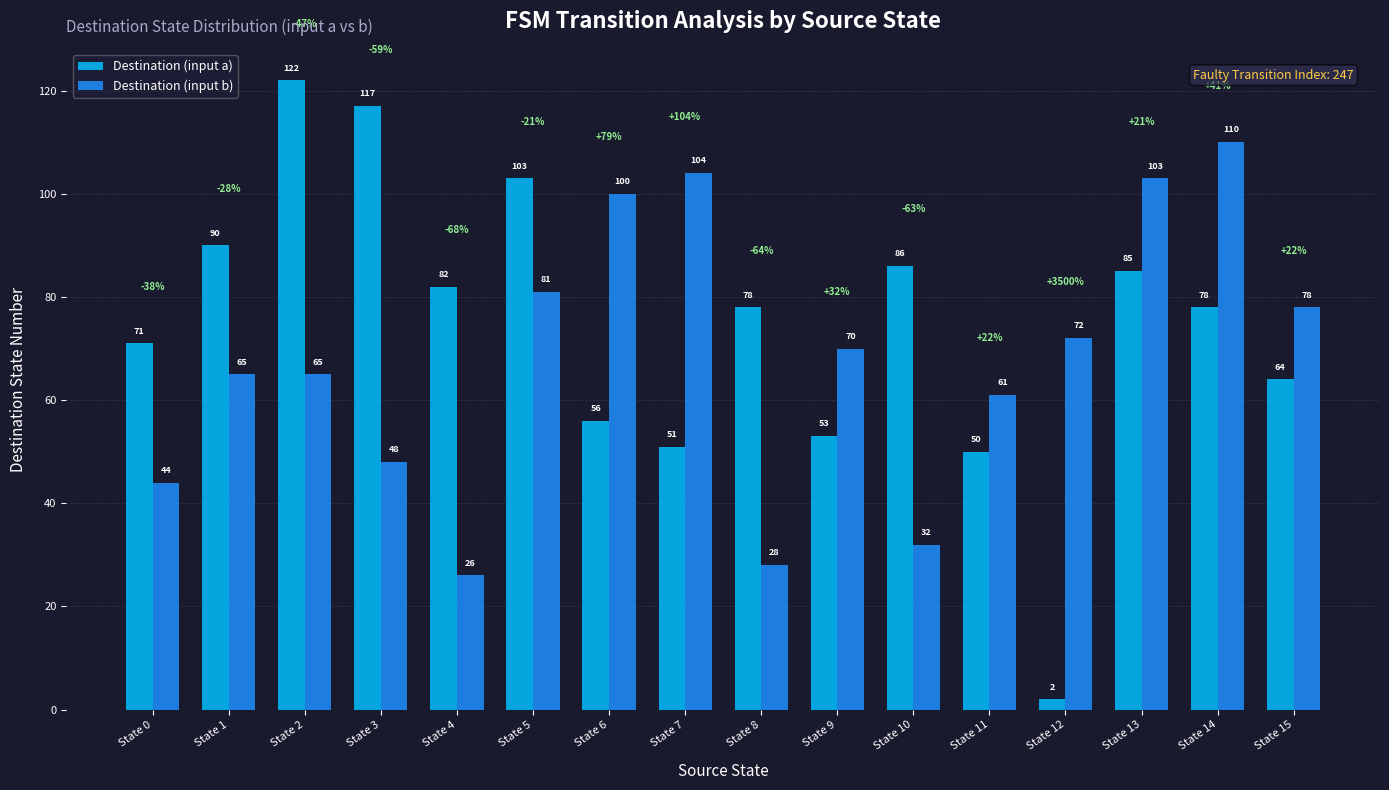

Is the value of Destination (input a) at State 15 greater than the value of Destination (input b) at State 11?

Yes